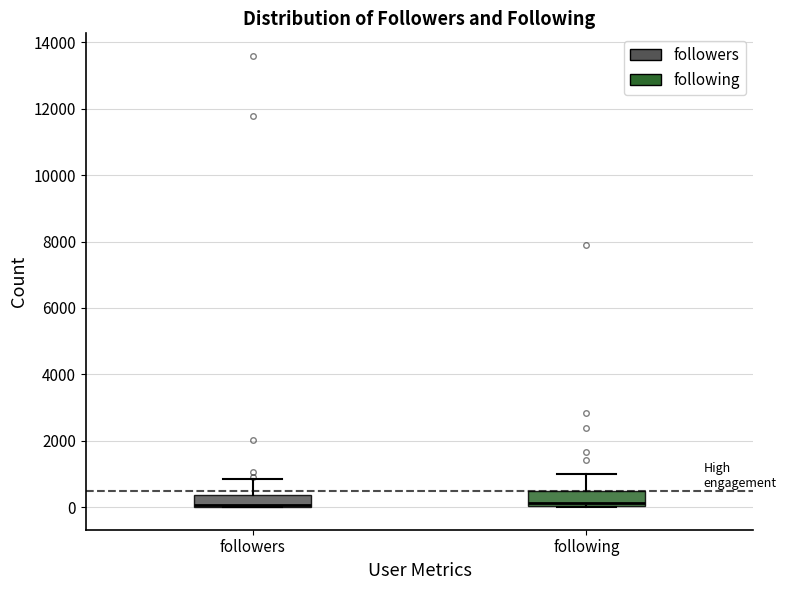

Reading left to right, transcribe this box plot: for each box, give where its median line is, the range the box spans, and where its two whiskers end, as read against the y-axis. The values are not printed on the chart, so give them approximately, as read against the axis.

followers: median 0 (just above the box's lower edge), box 0 to 400, whiskers 0 to 800
following: median 200, box 0 to 600, whiskers 0 to 1000